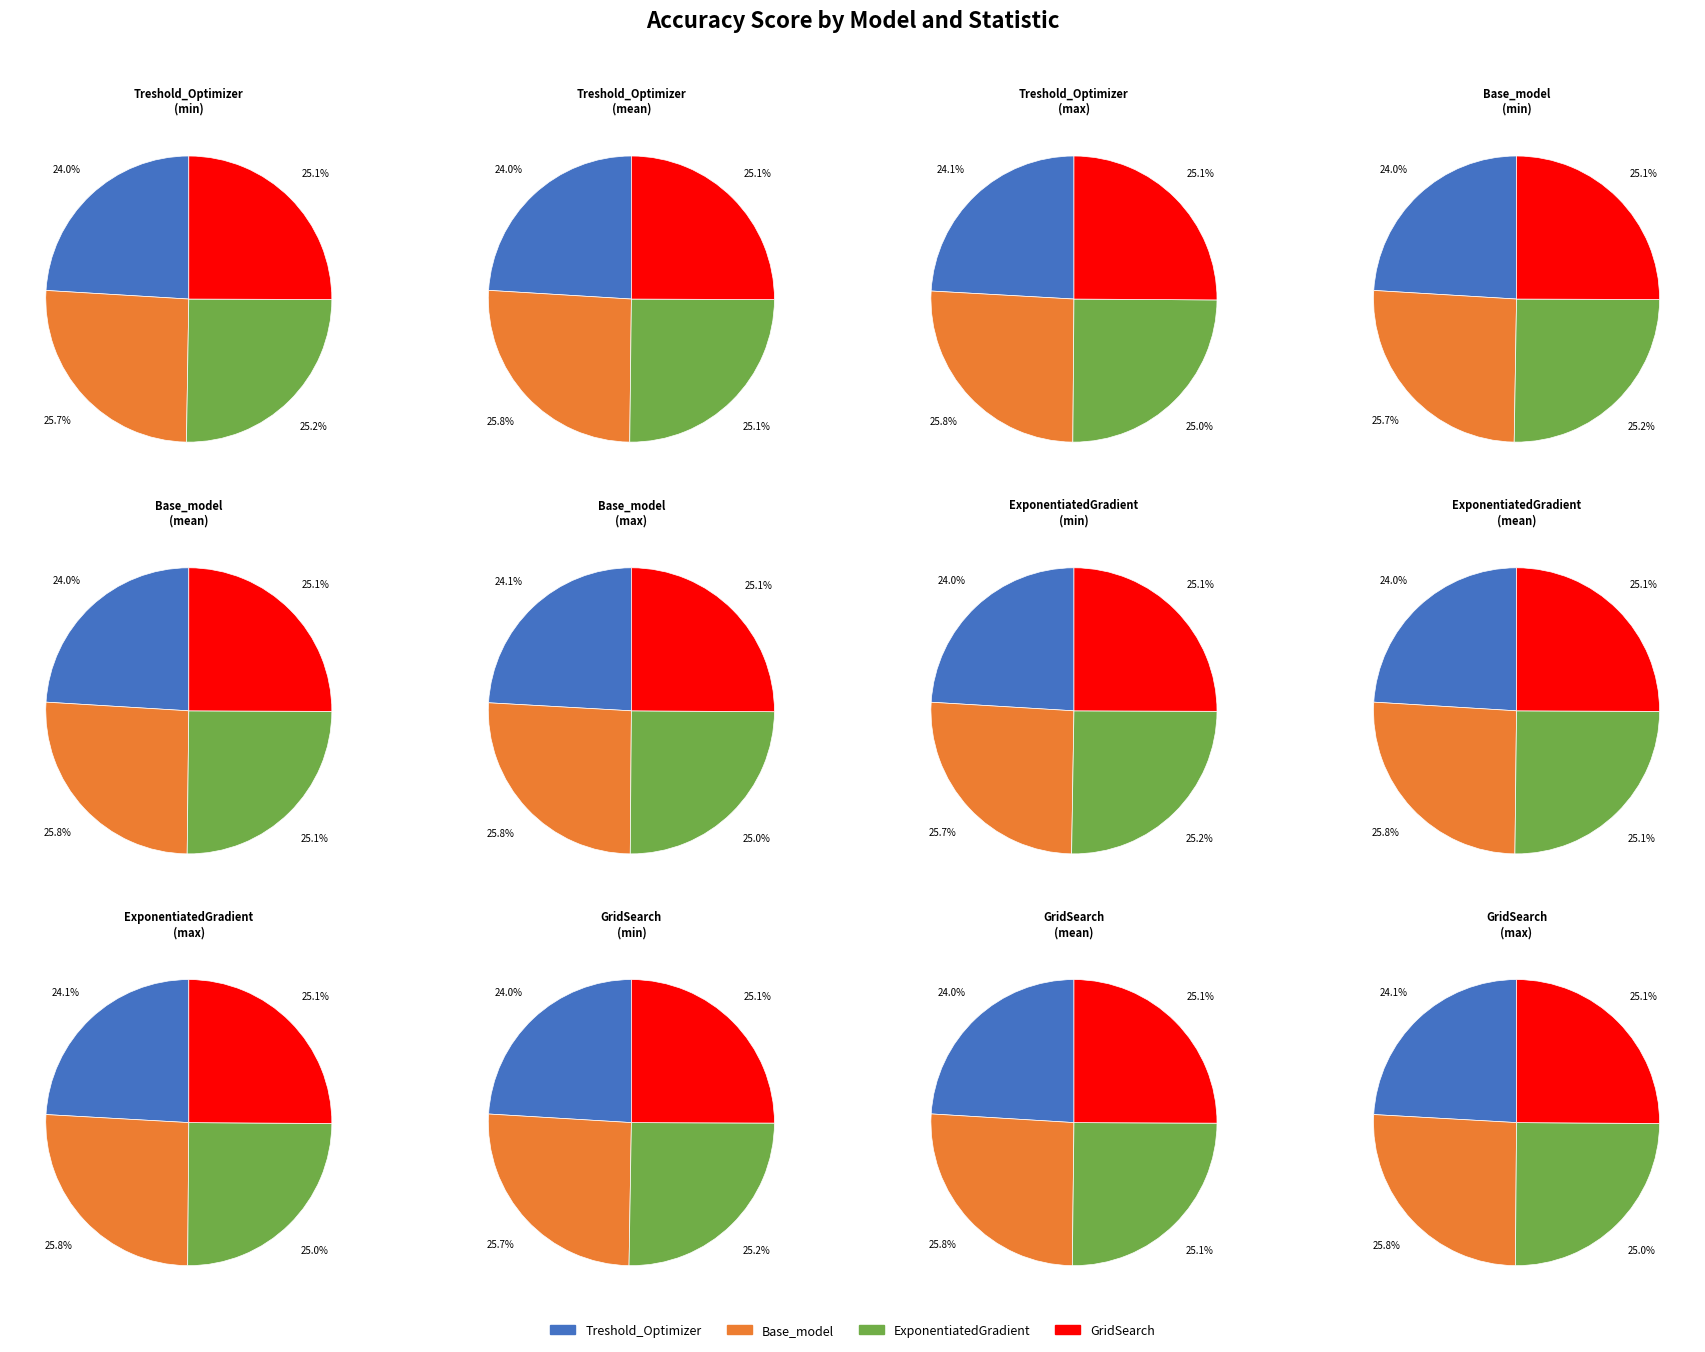

Does max represent more than half of the total?

No